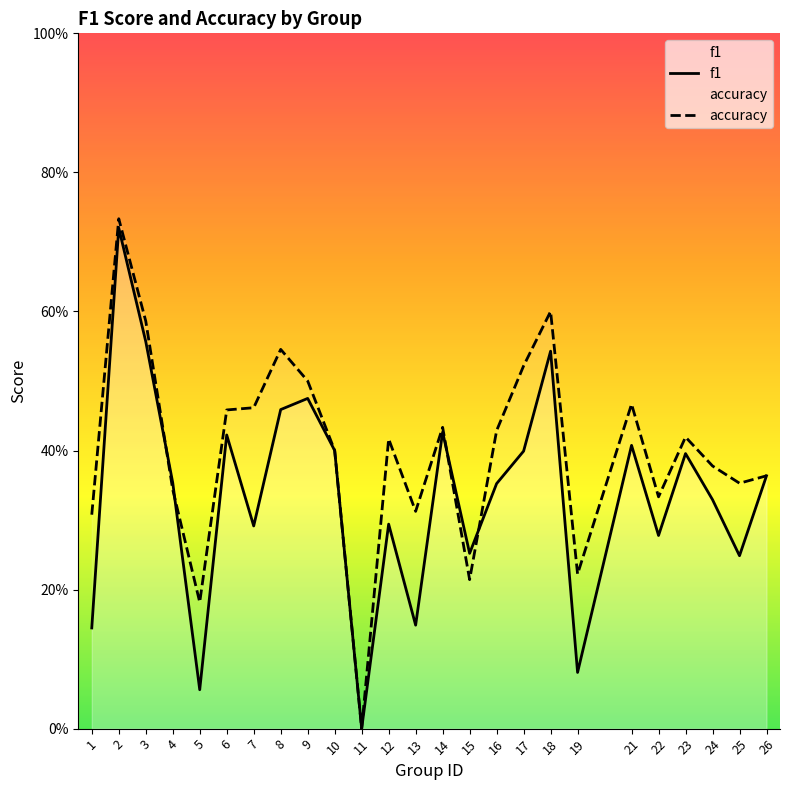

What is the sum of the accuracy values at 8 and 7?

1.0